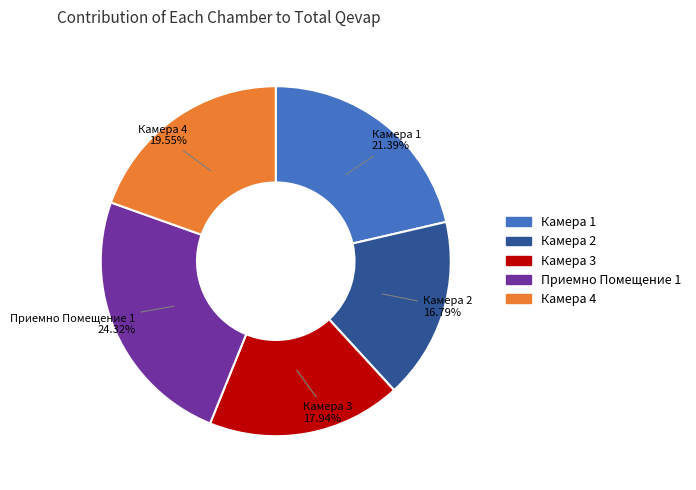

Rank the categories by value from highest to lowest.

Приемно Помещение 1, Камера 1, Камера 4, Камера 3, Камера 2